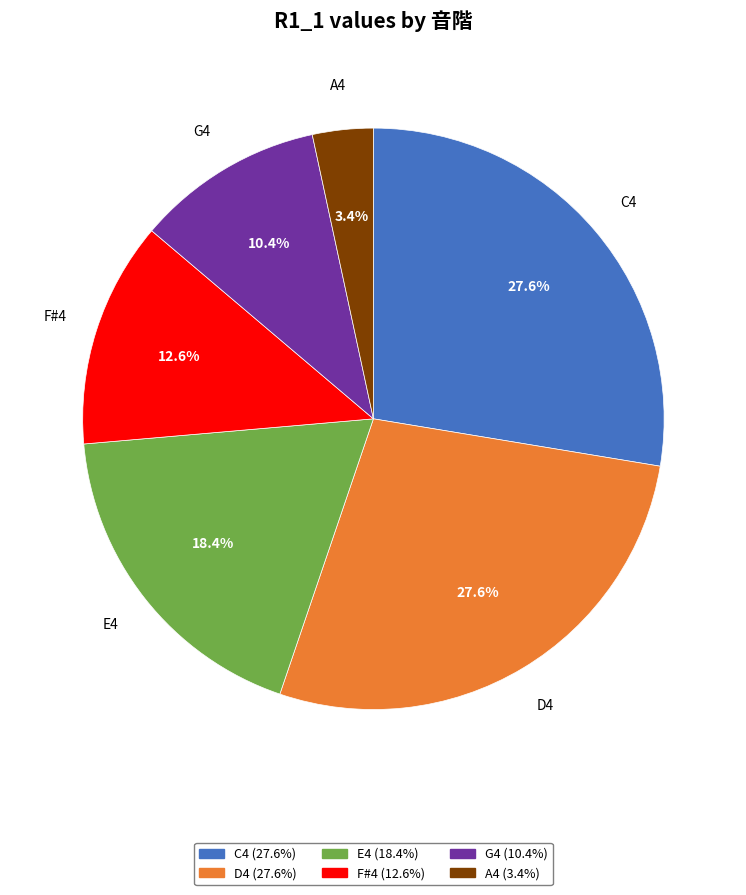

Is there a majority slice in this chart?

No